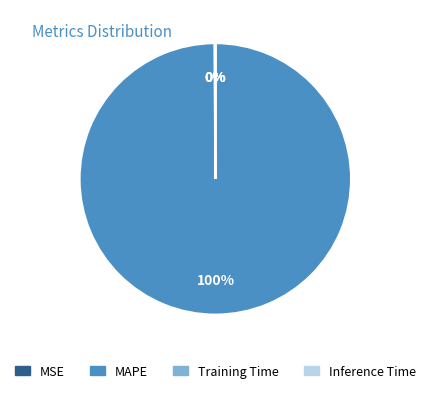

Does MAPE account for over 50% of the chart?

Yes